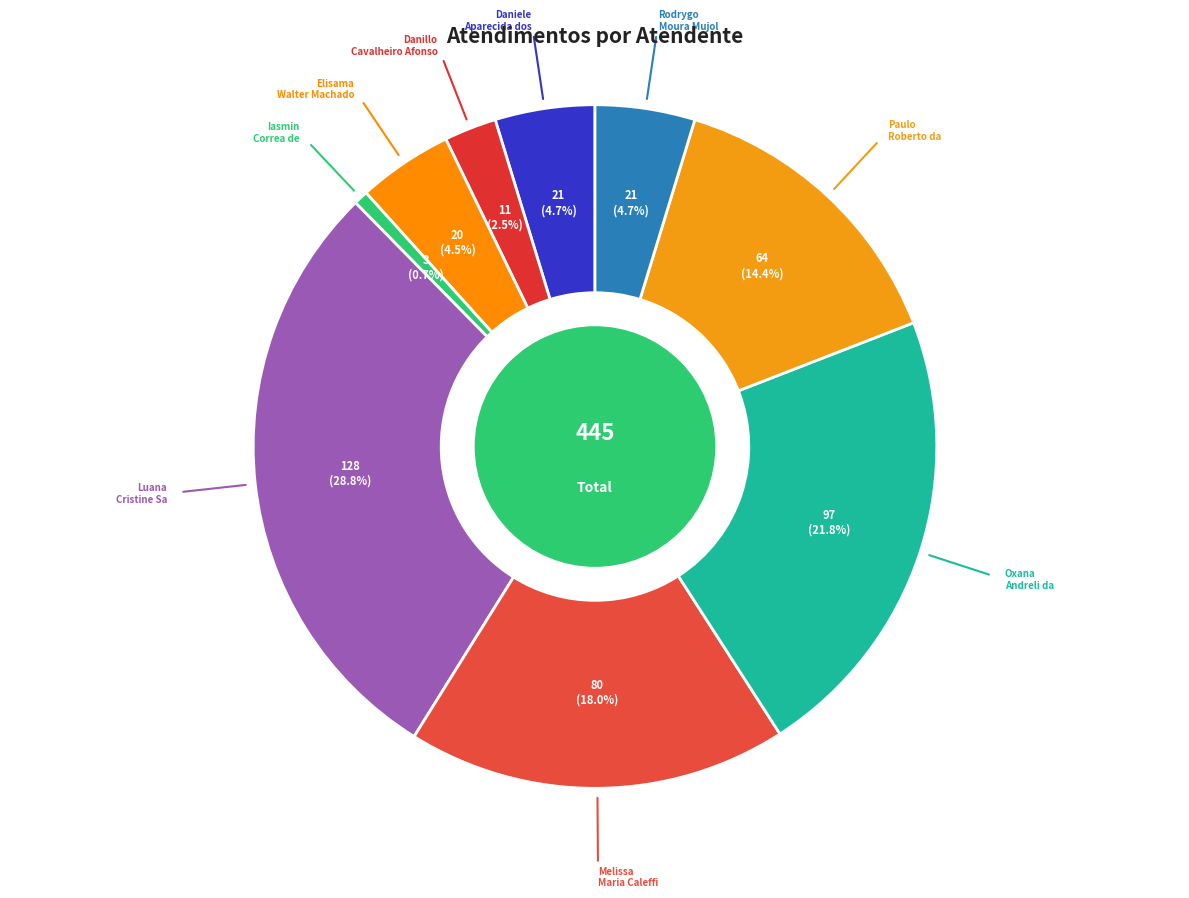

Rank the categories by value from highest to lowest.

Luana Cristine Sa dos Santos, Oxana Andreli da Silva, Melissa Maria Caleffi Zechini, Paulo Roberto da Silva Junior, Daniele Aparecida dos Santos, Rodrygo Moura Mujol, Elisama Walter Machado, Danillo Cavalheiro Afonso, Iasmin Correa de Lima